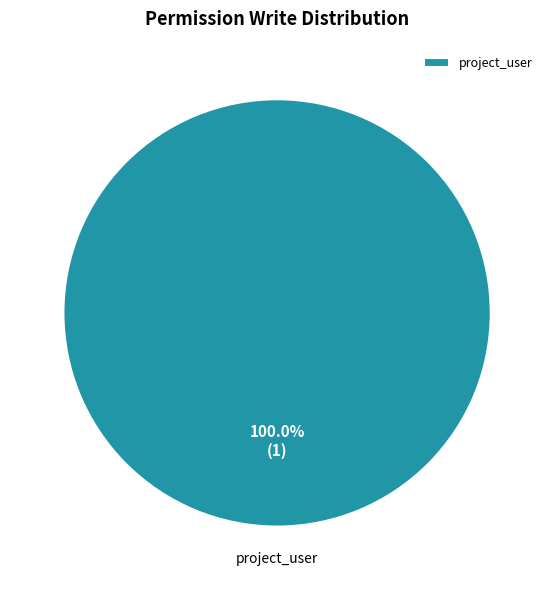

Rank the categories by value from highest to lowest.

project_user